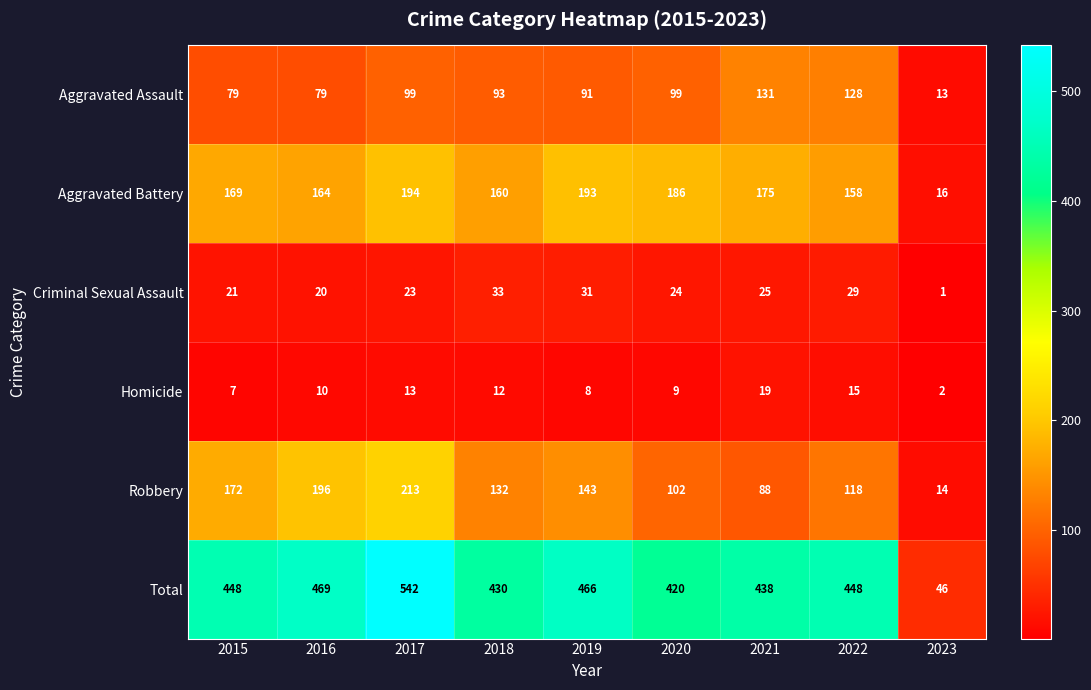

Count the number of categories in the chart.

9